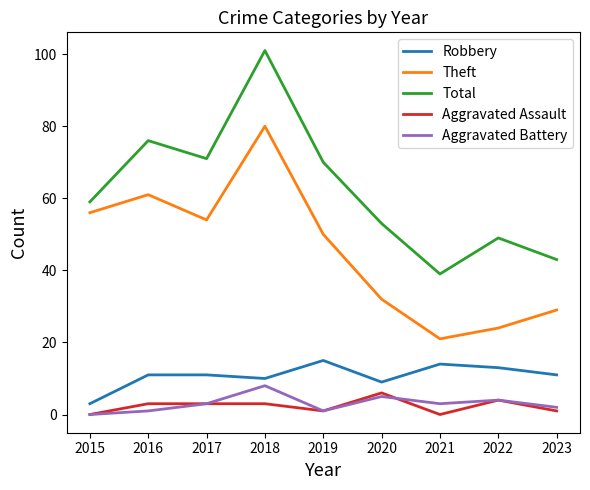

How many categories are shown in the chart?

9